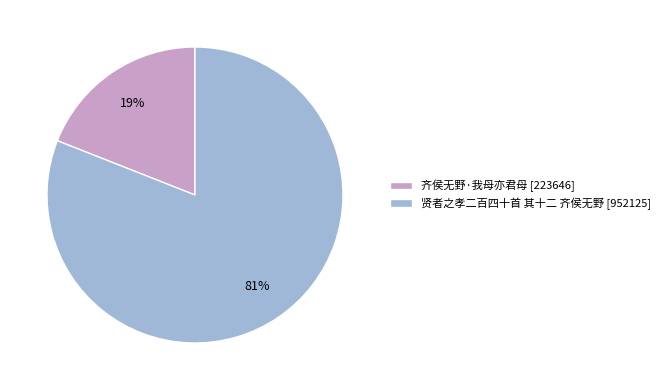

Approximately how many times larger is the value at 贤者之孝二百四十首 其十二 齐侯无野 [952125] compared to 齐侯无野·我母亦君母 [223646]?

4.3